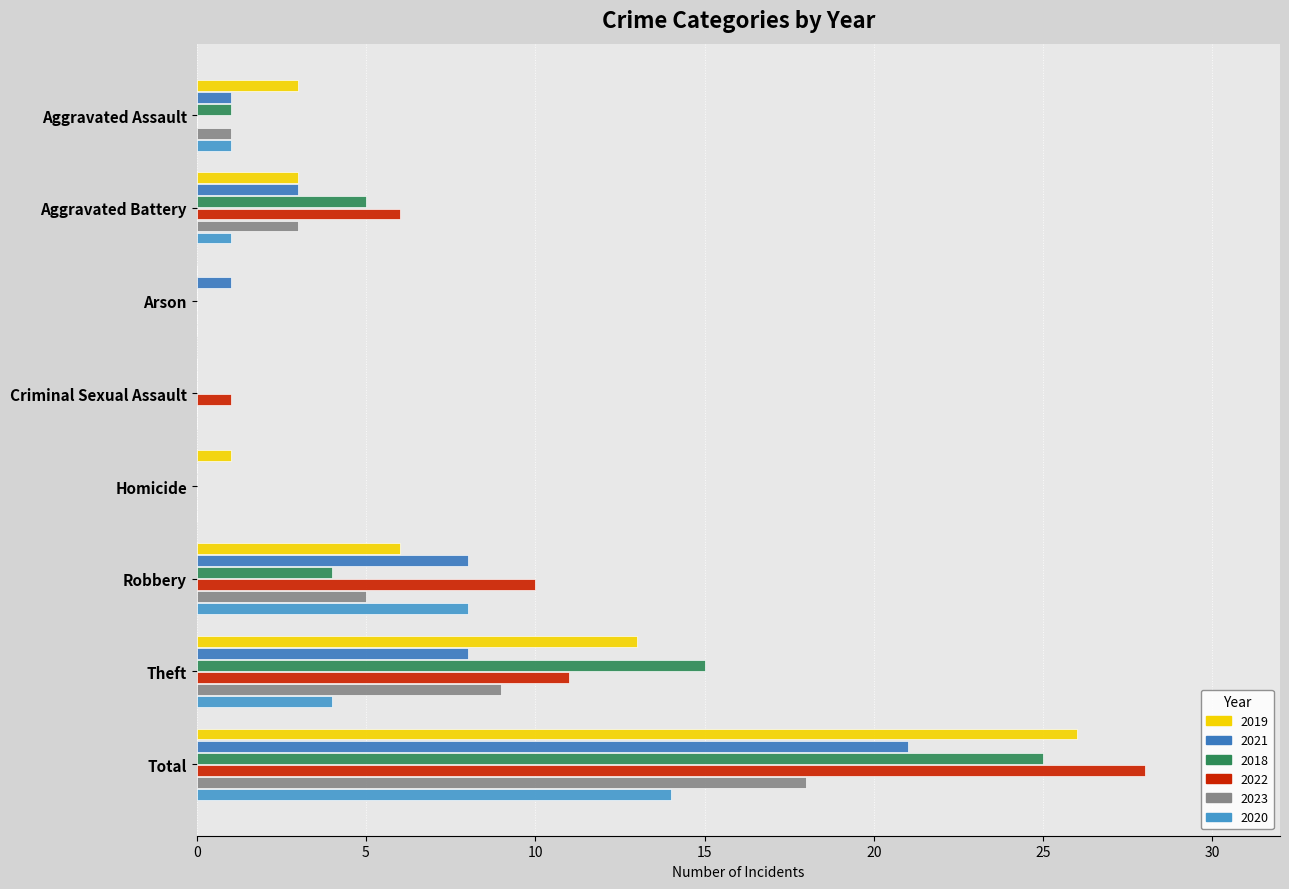

Count the number of data series in this chart.

6